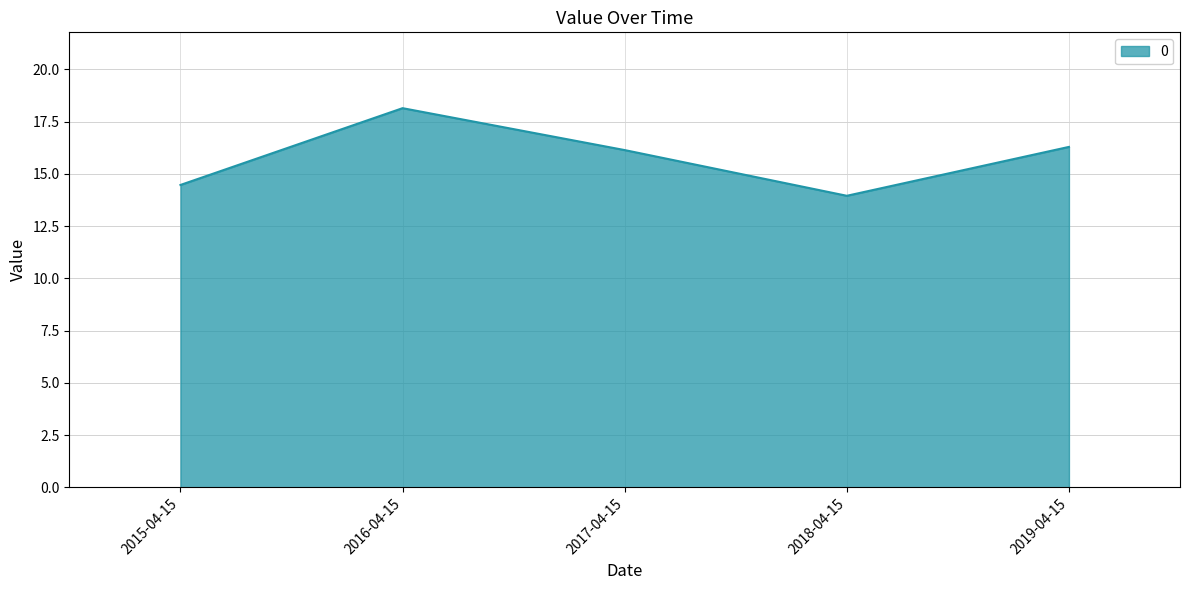

What is the difference between the values at 2018-04-15 and 2017-04-15?

2.2